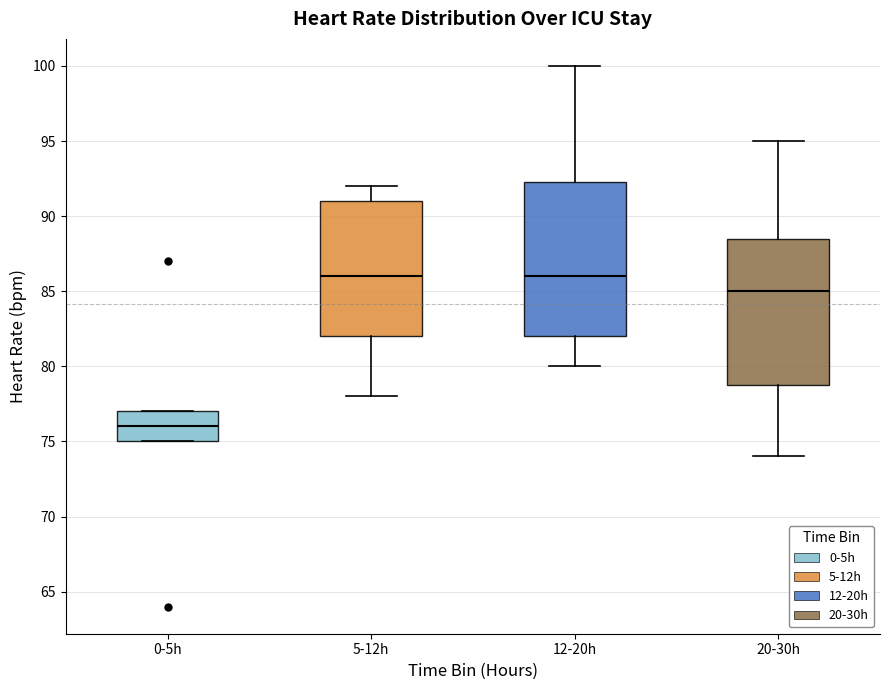

Where does the median line of the box for 0-5h sit on the y-axis? The values are not printed on the chart, so give them approximately, as read against the axis.

76.0